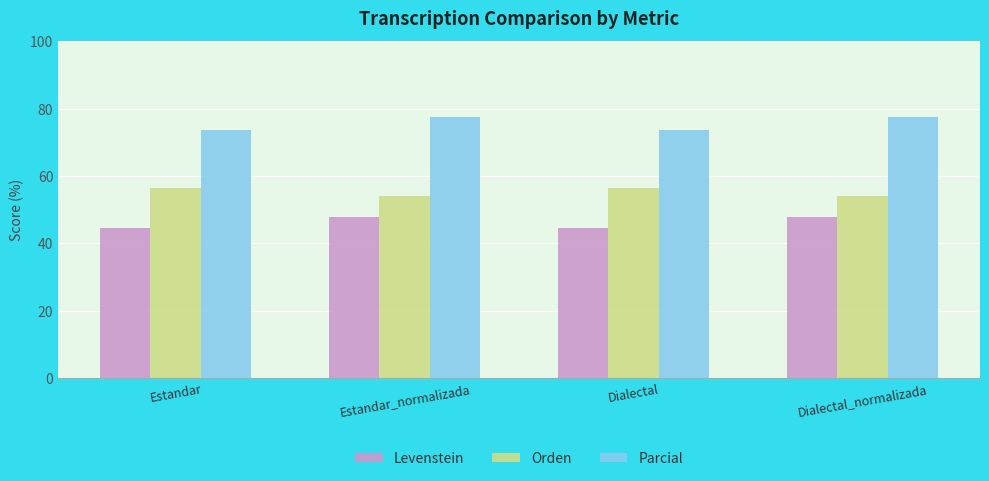

What is the label of the 4th bar from the left?

Dialectal_normalizada